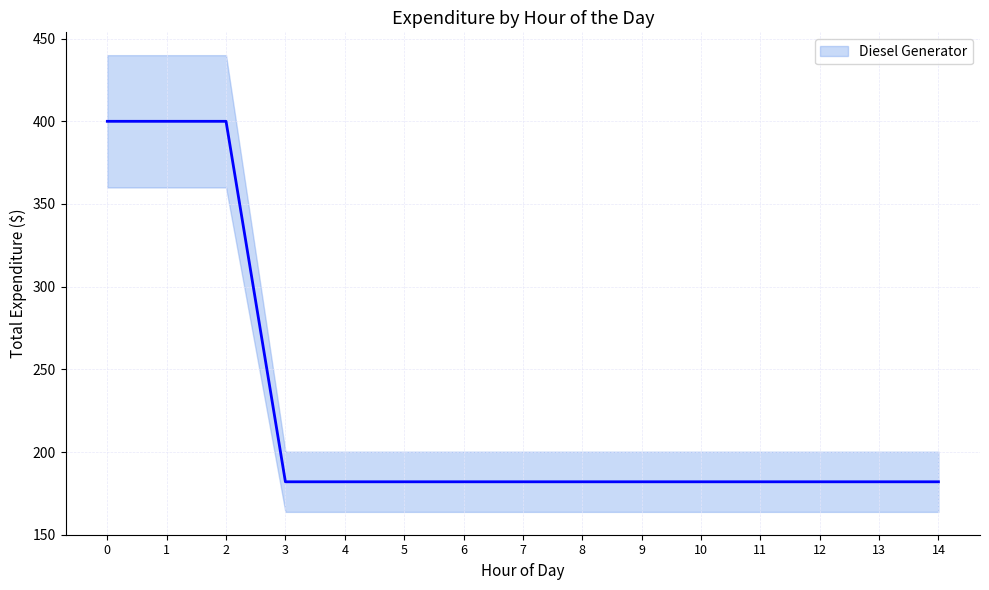

Which series changed the most between 2 and 13?

Diesel Generator